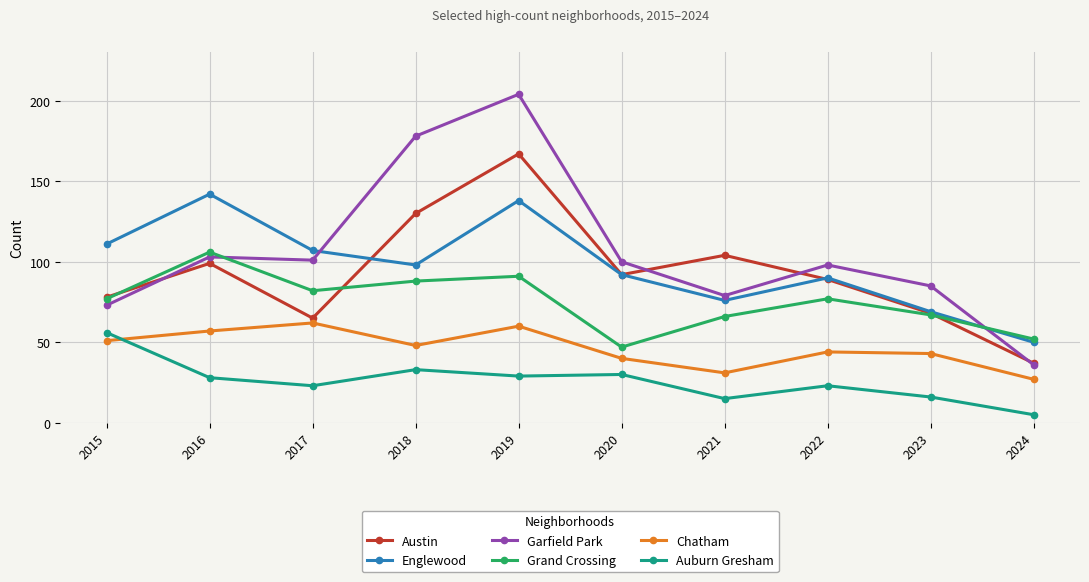

What is the total value across all series at 2015?

446